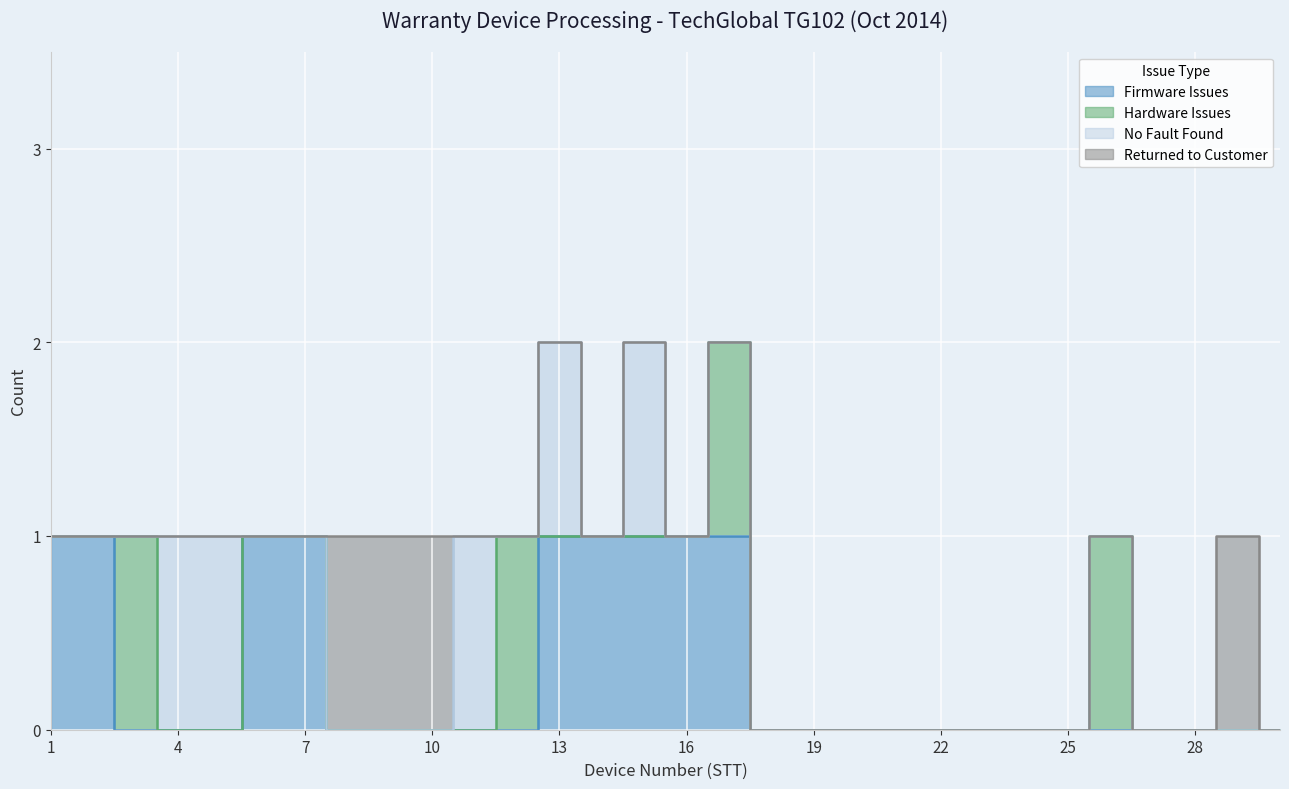

How many intersections are there between No Fault Found and Returned to Customer?

1